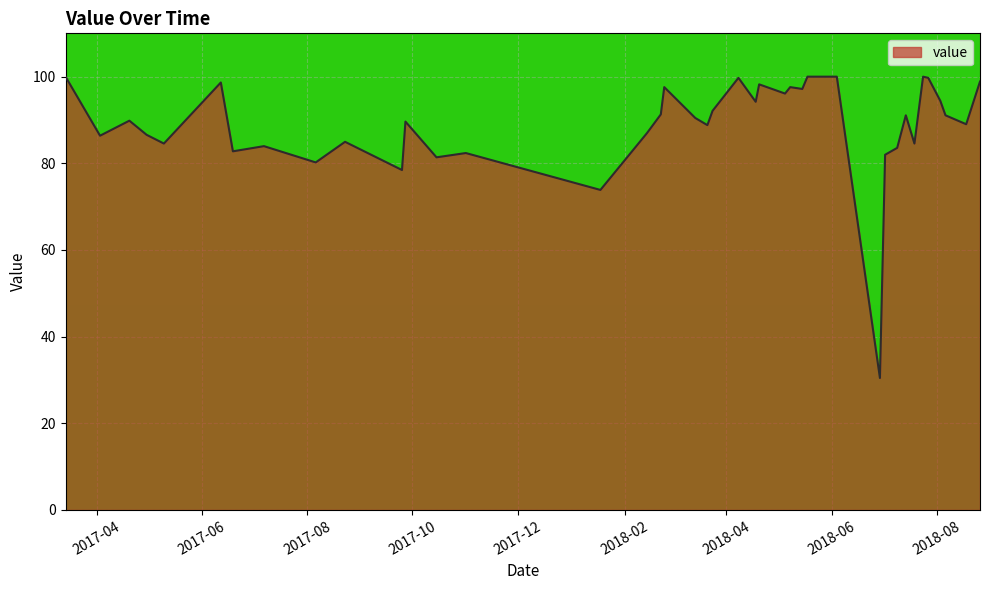

What is the difference between the maximum and minimum values?

69.5